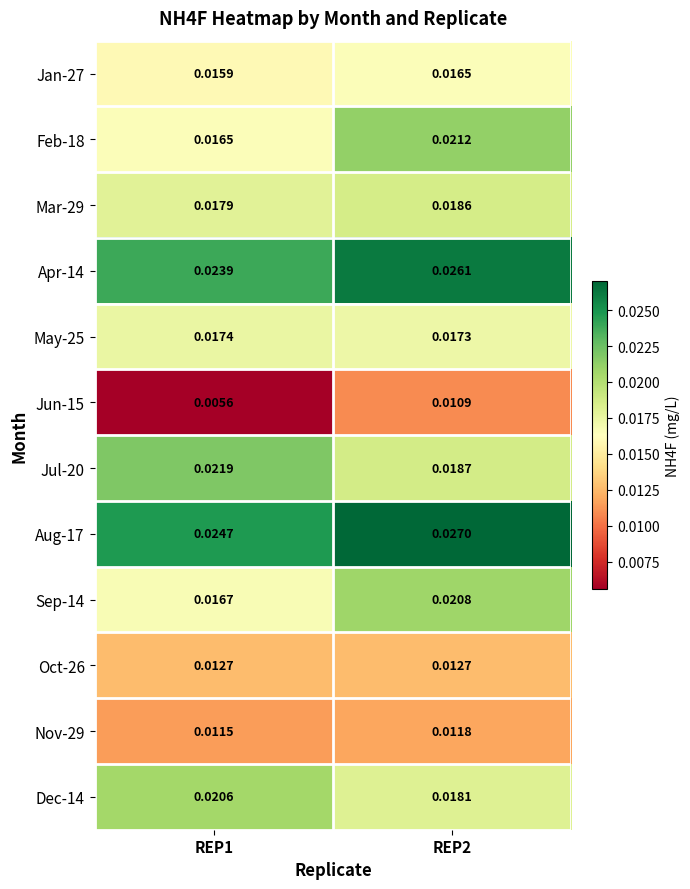

Is the value of Feb-18 at REP1 greater than the value of Aug-17 at REP2?

No